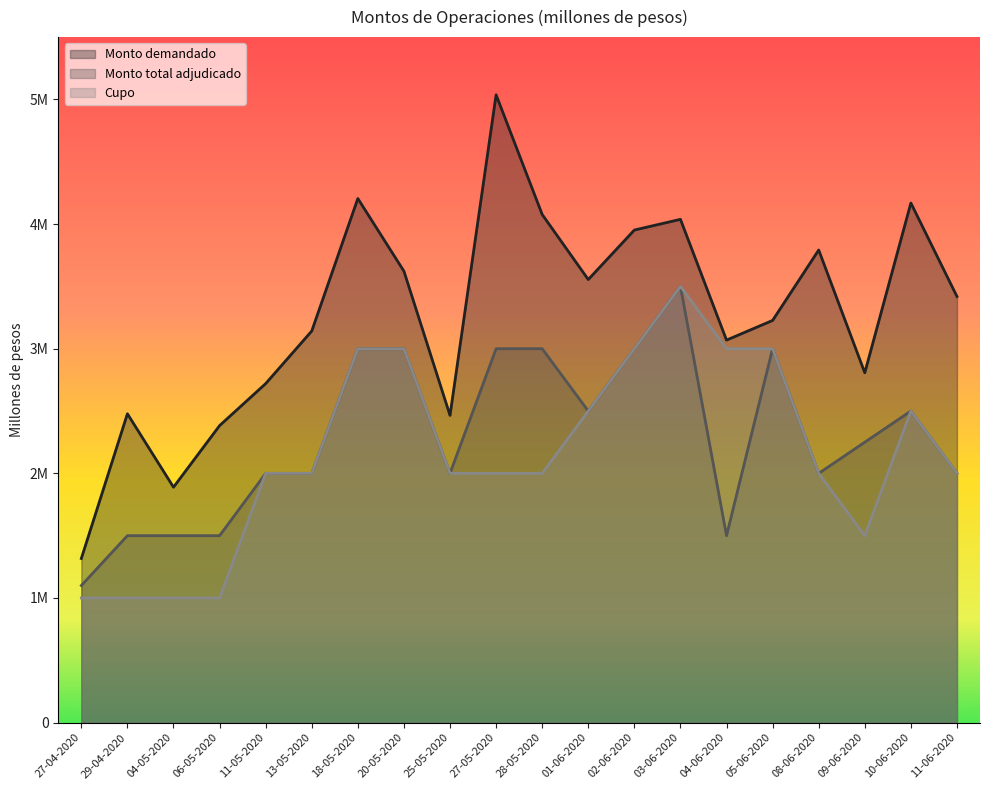

At 27-05-2020, list the series in order from largest to smallest.

Monto demandado, Monto total adjudicado, Cupo